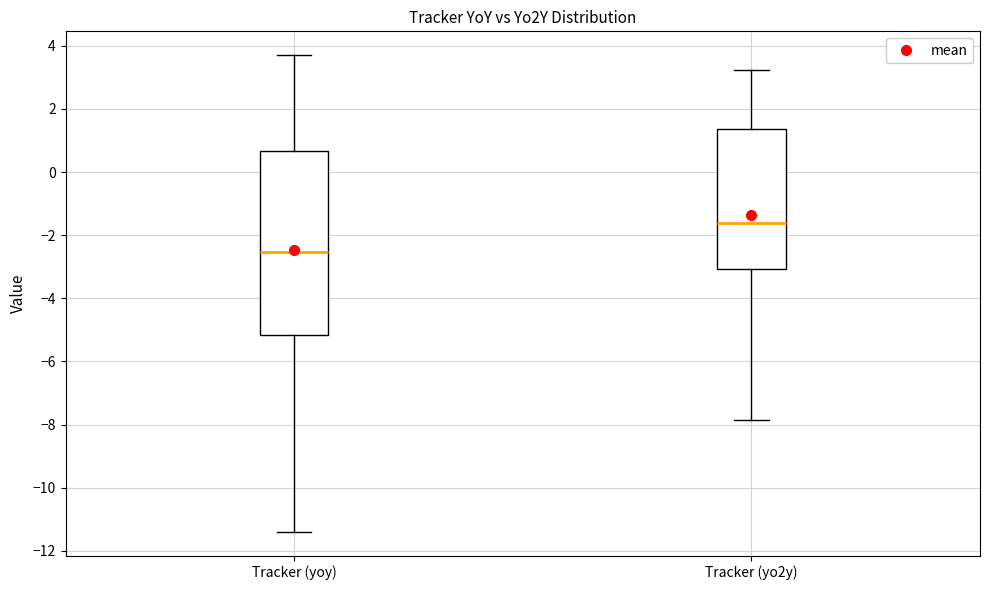

Reading left to right, read every box against the y-axis: the position of its median line, the range the box covers, and the ends of its whiskers. The values are not printed on the chart, so give them approximately, as read against the axis.

Tracker (yoy): median -2.6, box -5.2 to 0.6, whiskers -11.4 to 3.8
Tracker (yo2y): median -1.6, box -3.0 to 1.4, whiskers -7.8 to 3.2